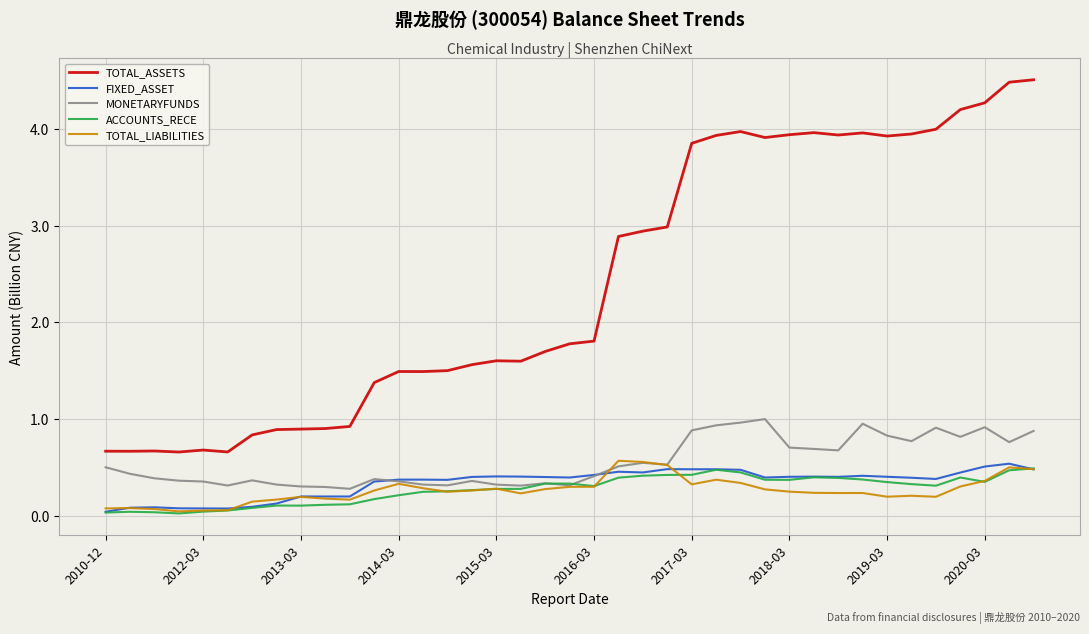

True or false: FIXED_ASSET has more than 1 interior local peaks.

True